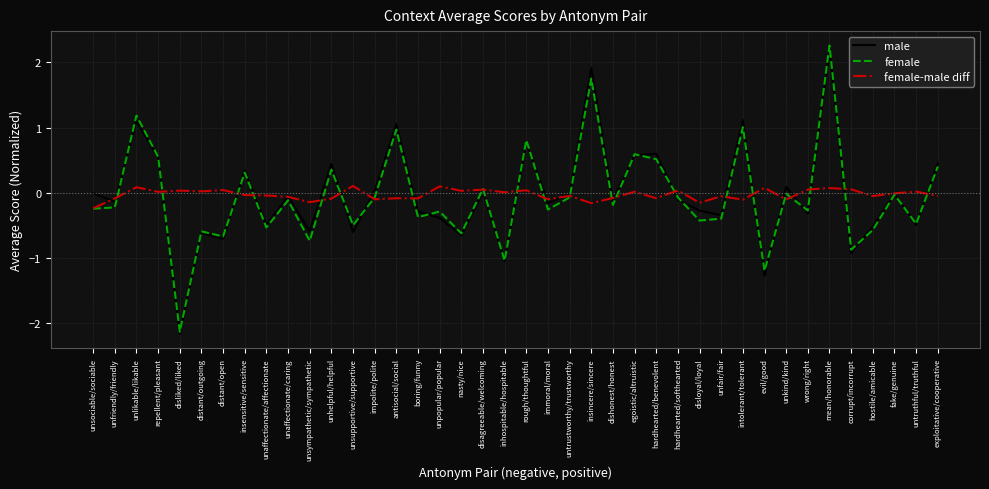

How many lines are shown in the chart?

3